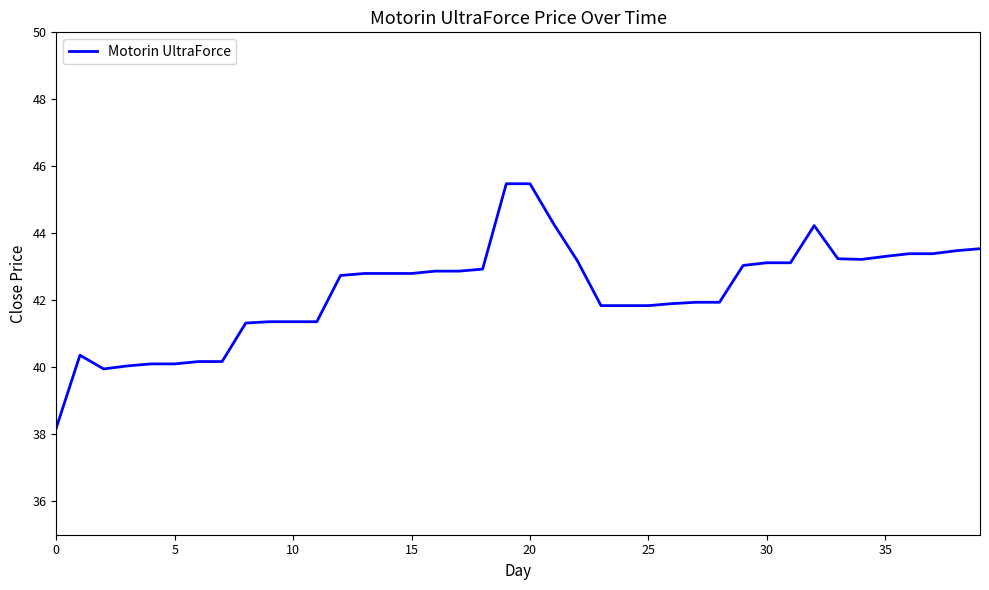

What is the difference between the maximum and minimum values?

7.3